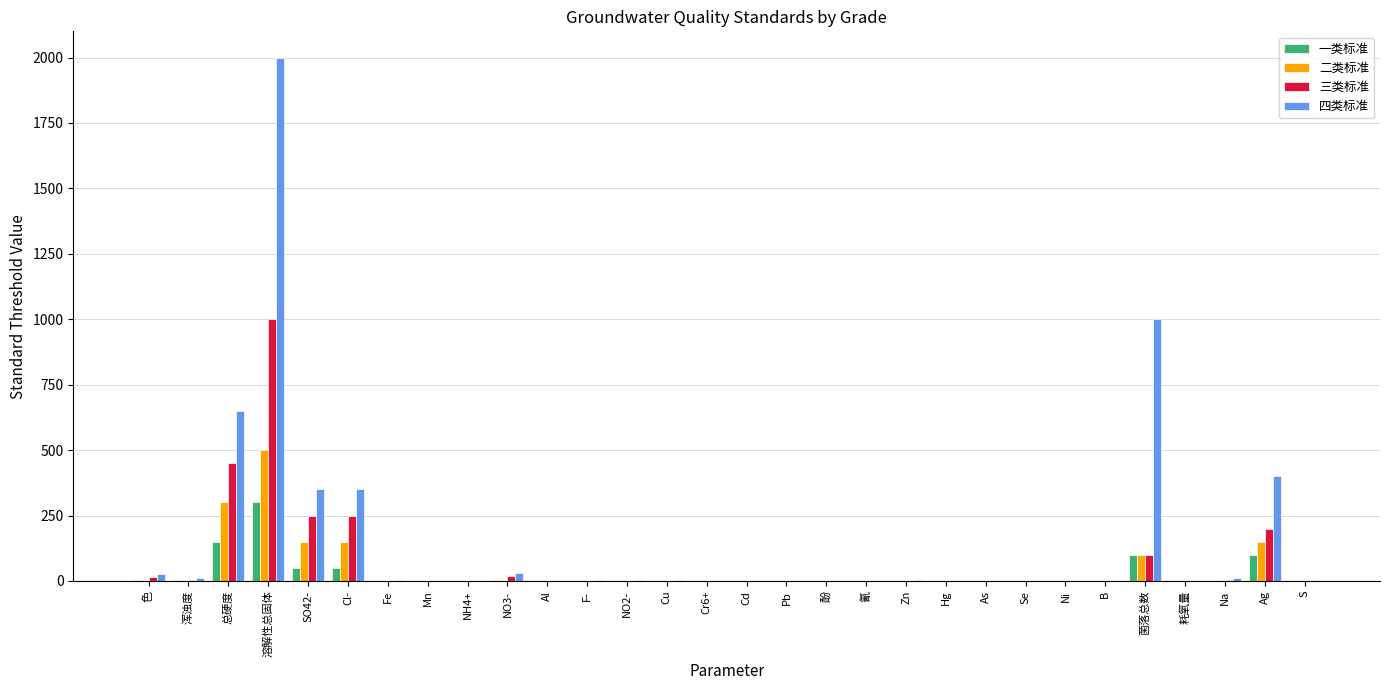

Are the bars grouped side by side (vs. stacked)?

Yes